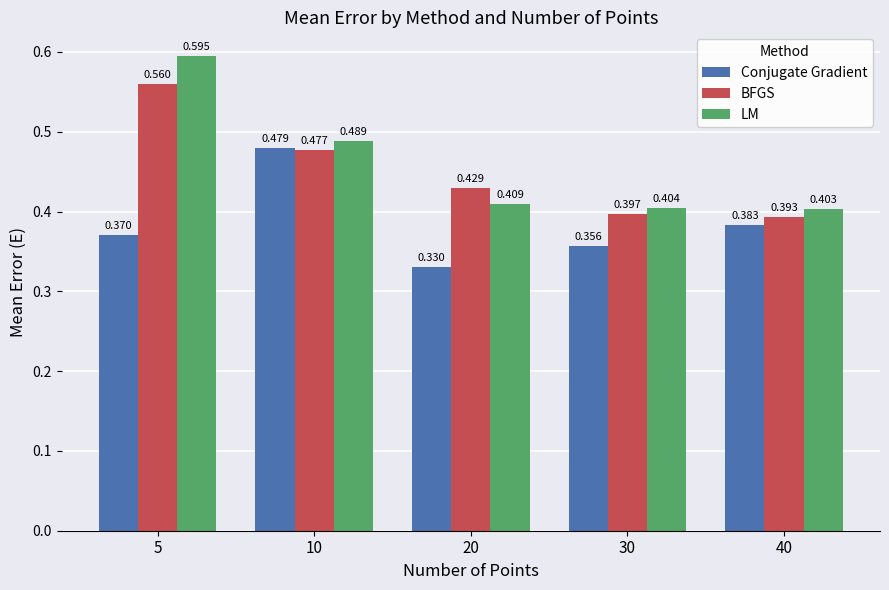

Between 20 and 30, which series saw the biggest shift?

BFGS